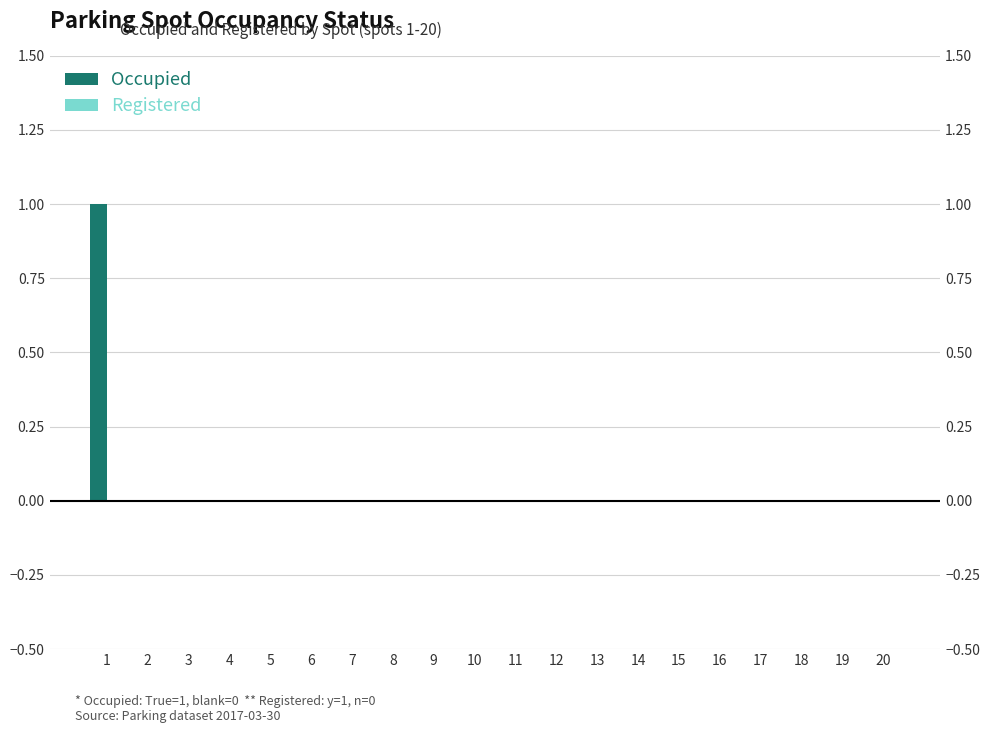

What are all the series names shown in the legend?

Occupied, Registered